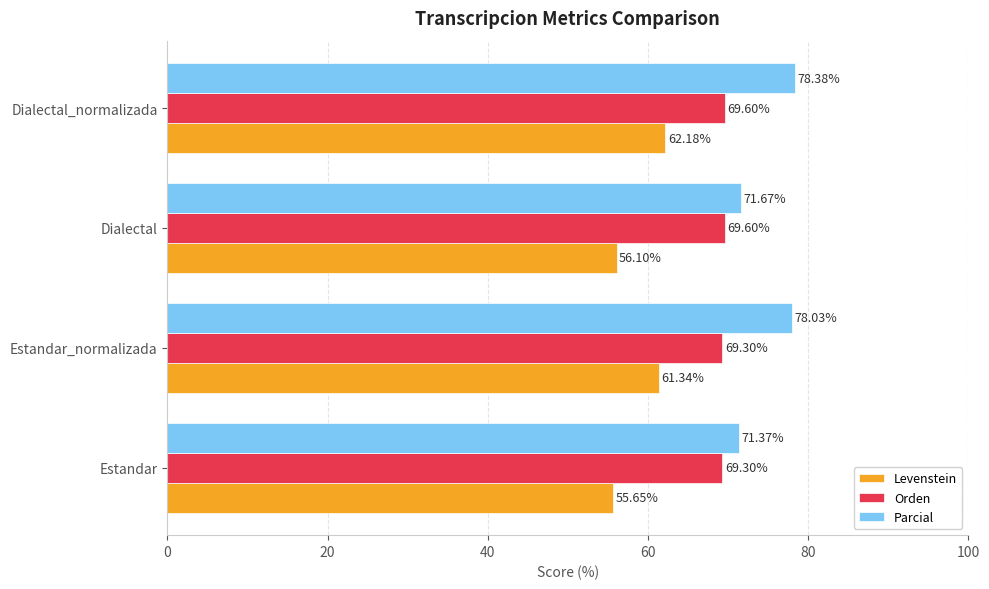

At which label is Levenstein closest to 58?

Dialectal